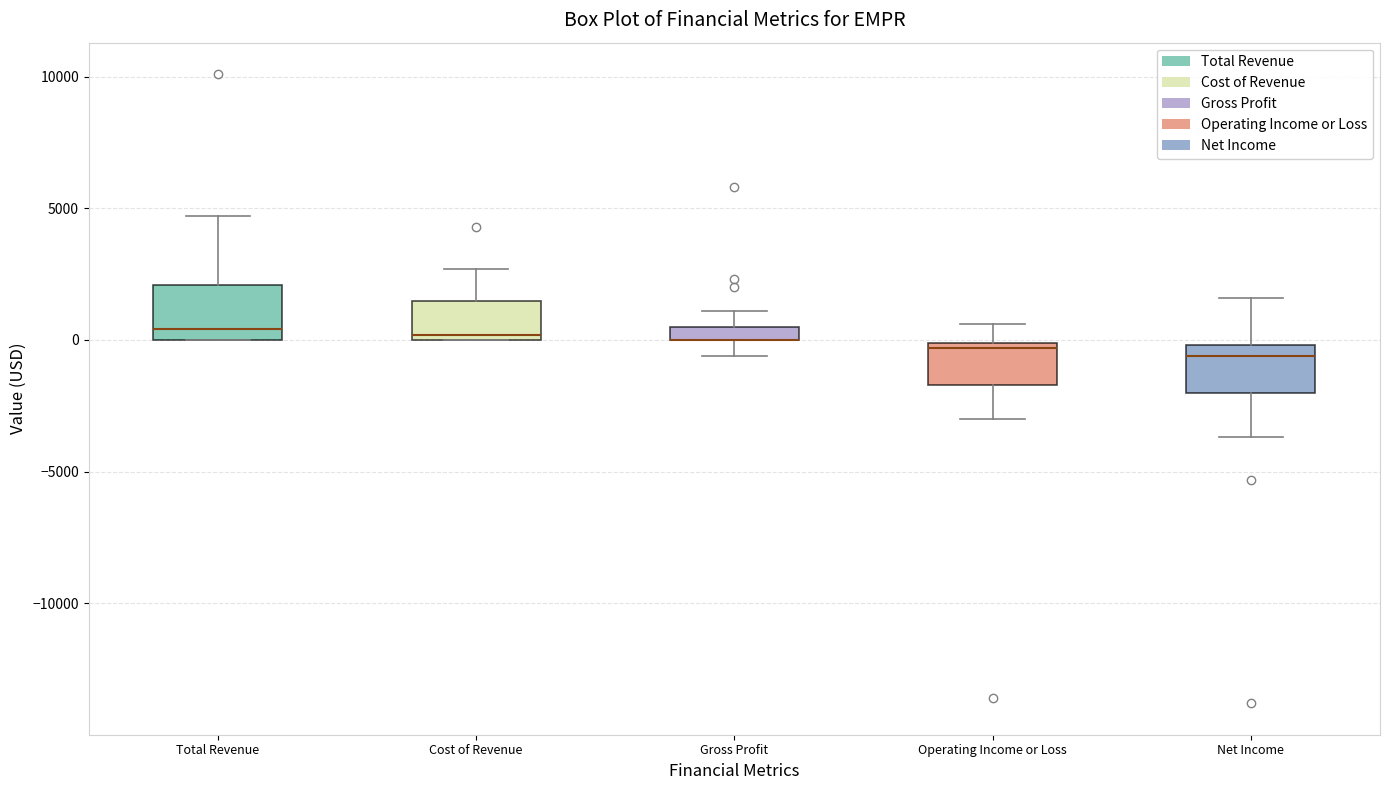

Where is the upper edge of the box for Cost of Revenue on the y-axis? The values are not printed on the chart, so give them approximately, as read against the axis.

1500